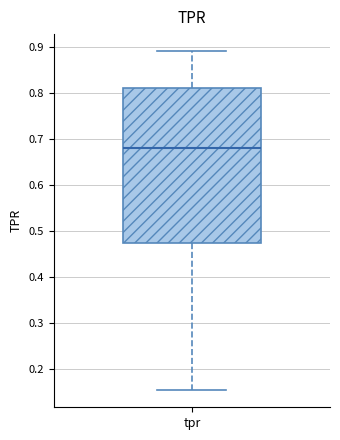

Read this box plot against the y-axis: the position of the median line, the range covered by the box, and the ends of both whiskers. The values are not printed on the chart, so give them approximately, as read against the axis.

median 0.68, box 0.47 to 0.81, whiskers 0.15 to 0.89